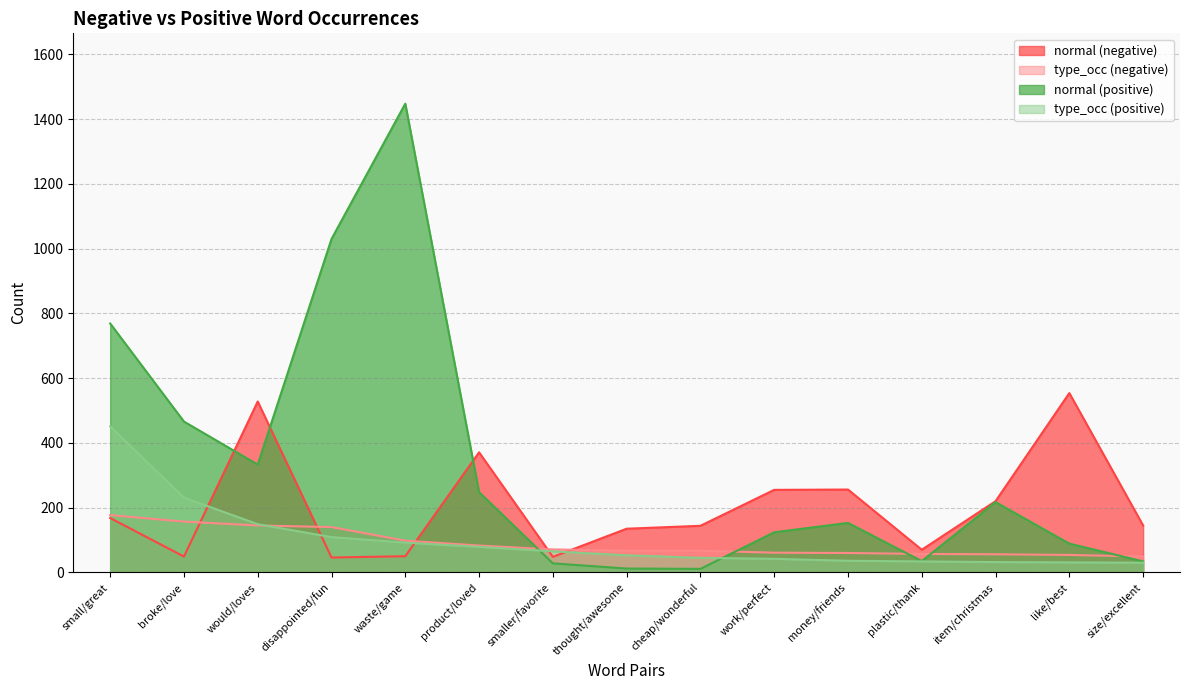

What is the value of the type_occ (negative) point at the 3rd from the left?

145